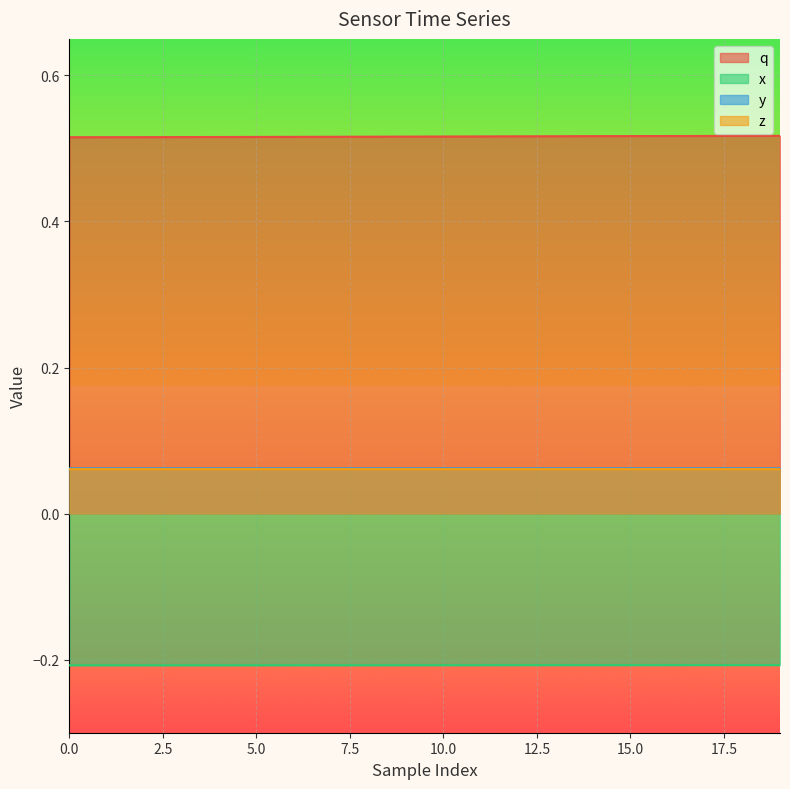

Which series has the largest total across all categories?

q